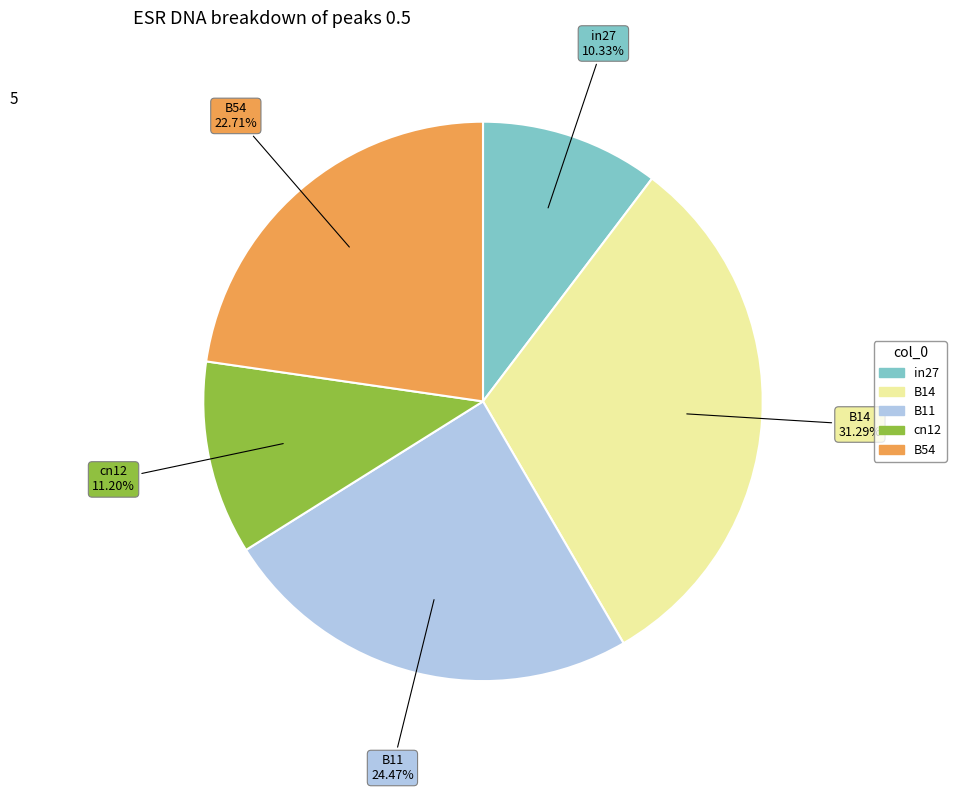

To the nearest percent, what portion does B11 represent?

24%